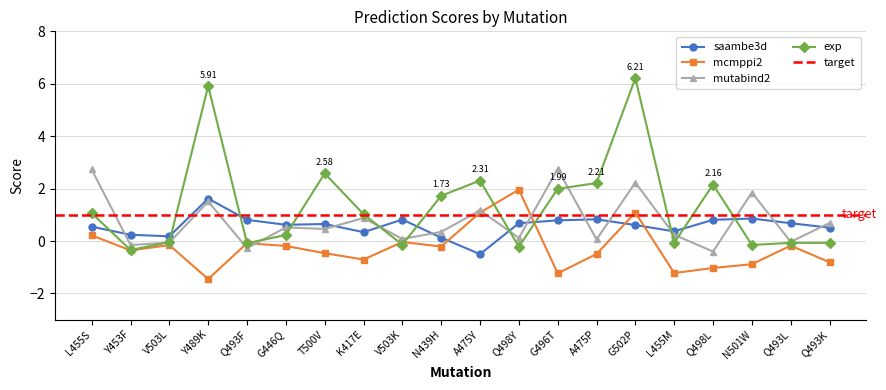

How many lines are shown in the chart?

4